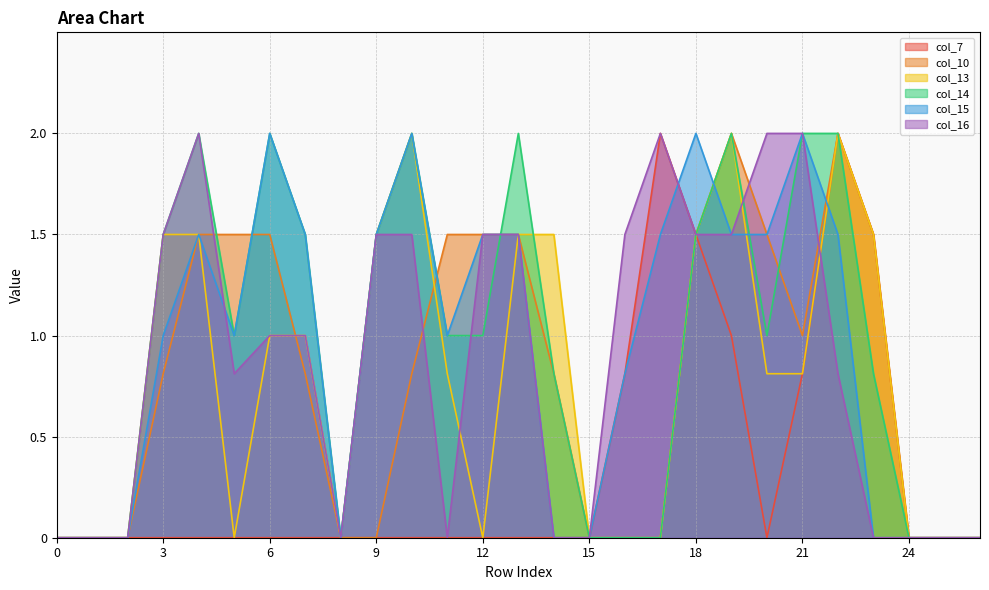

What are all the series names shown in the legend?

col_7, col_10, col_13, col_14, col_15, col_16